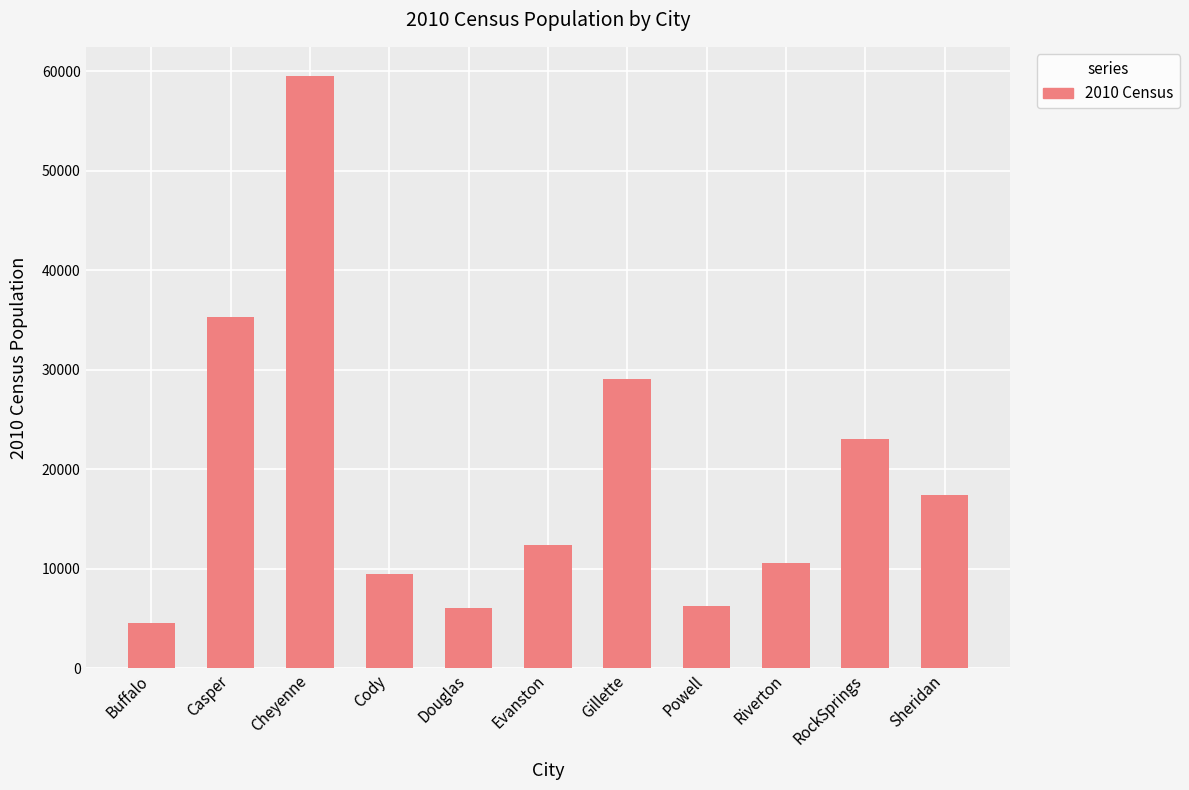

Which category has the lowest value across all series?

Buffalo